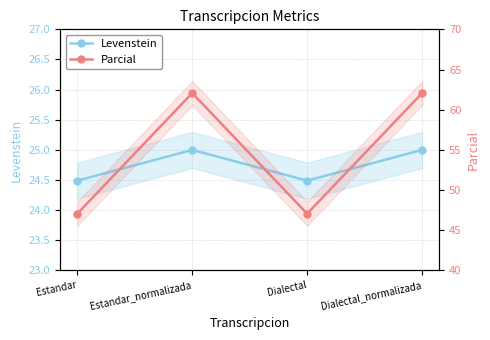

The value of Parcial at Dialectal is 47.1. True or false?

True